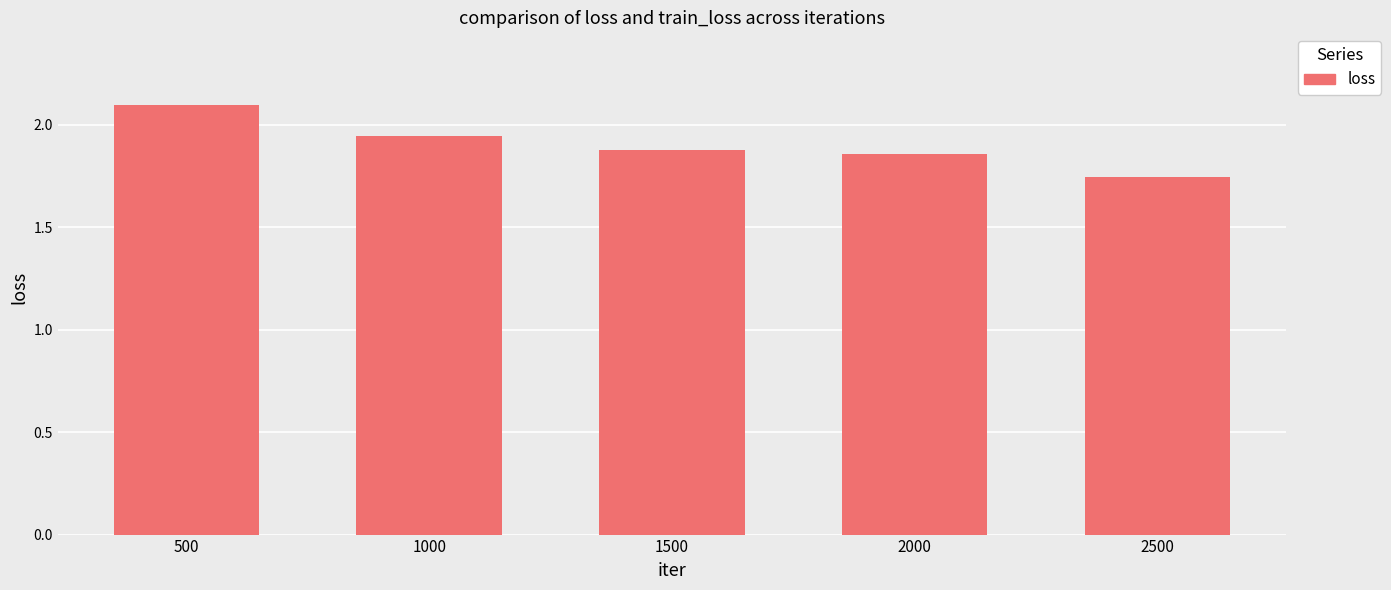

What is the change in value from 1500 to 2500?

-0.1